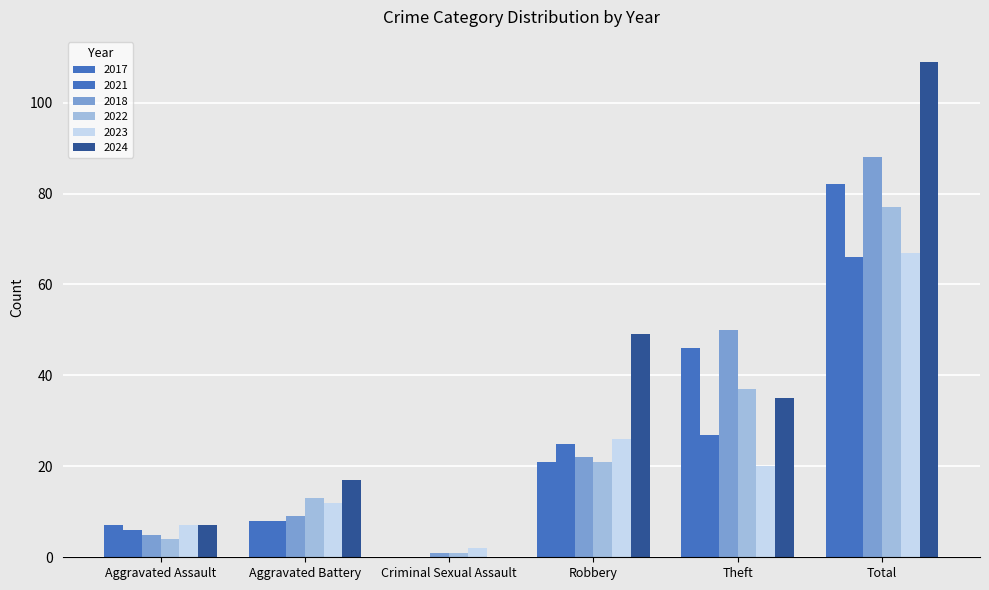

What is the total value across all series at Criminal Sexual Assault?

4